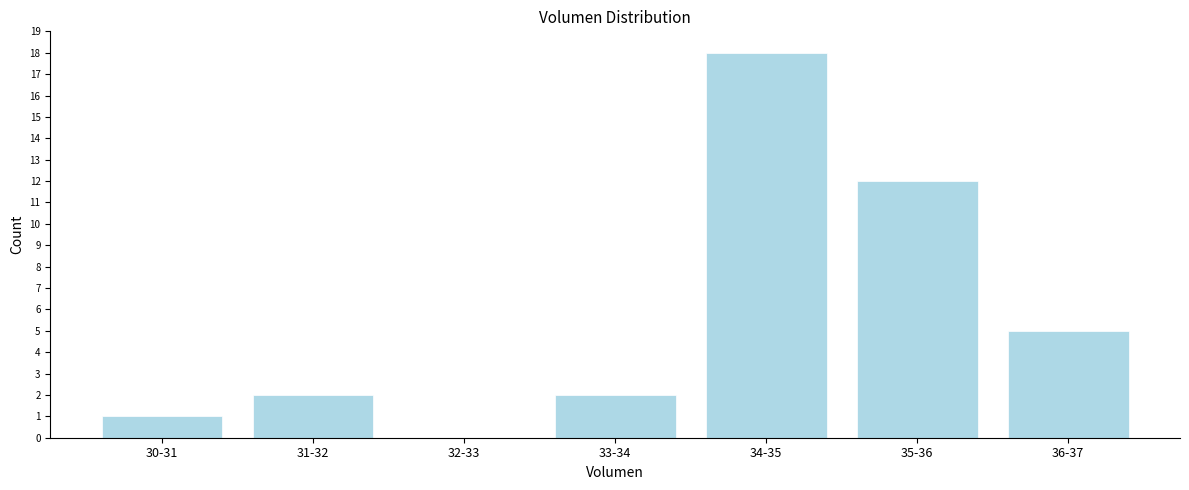

Reading left to right, what are all the values shown in this chart?

30-31=1	31-32=2	32-33=0	33-34=2	34-35=18	35-36=12	36-37=5